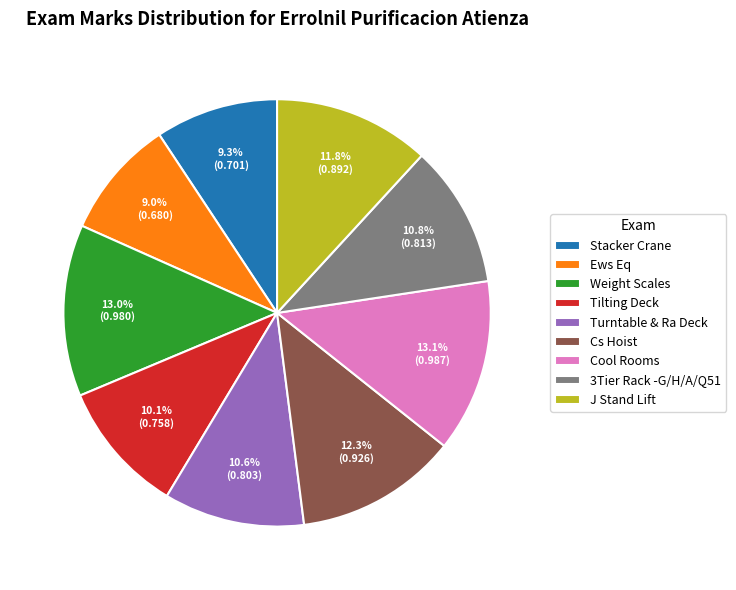

What percentage is the Weight Scales slice, to the nearest percent?

13%